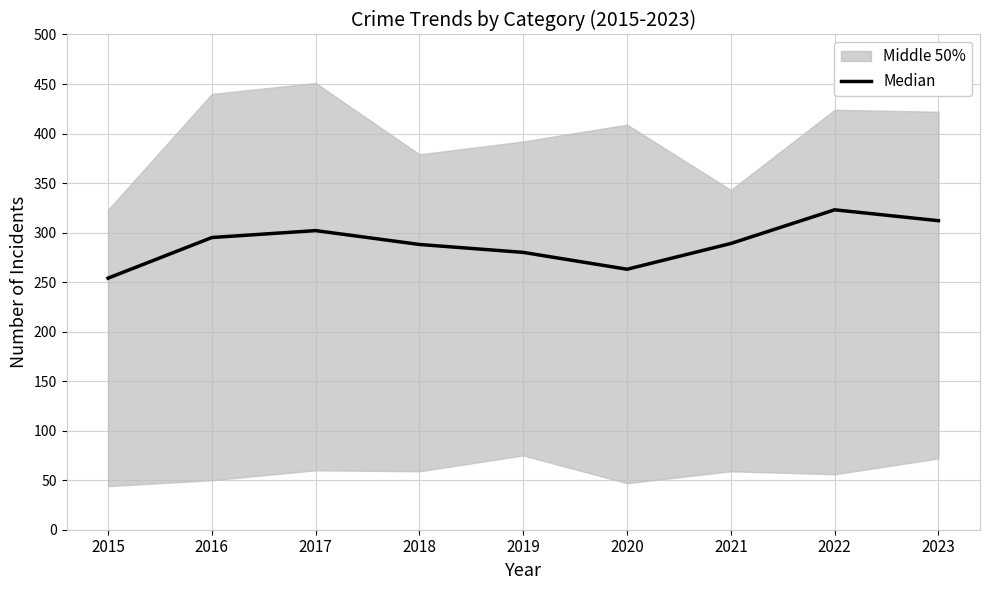

List the labels in order of value, largest first.

2022, 2023, 2017, 2016, 2021, 2018, 2019, 2020, 2015